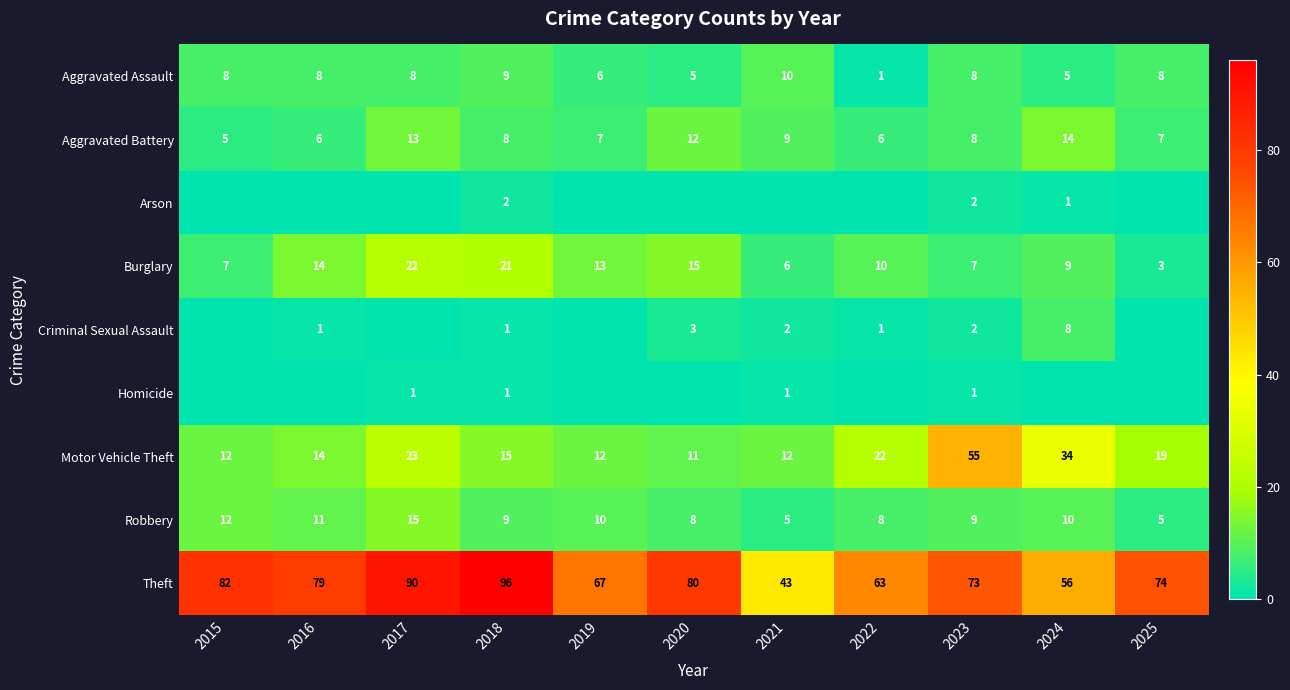

Is the value of Robbery at 2017 greater than the value of Aggravated Battery at 2019?

Yes